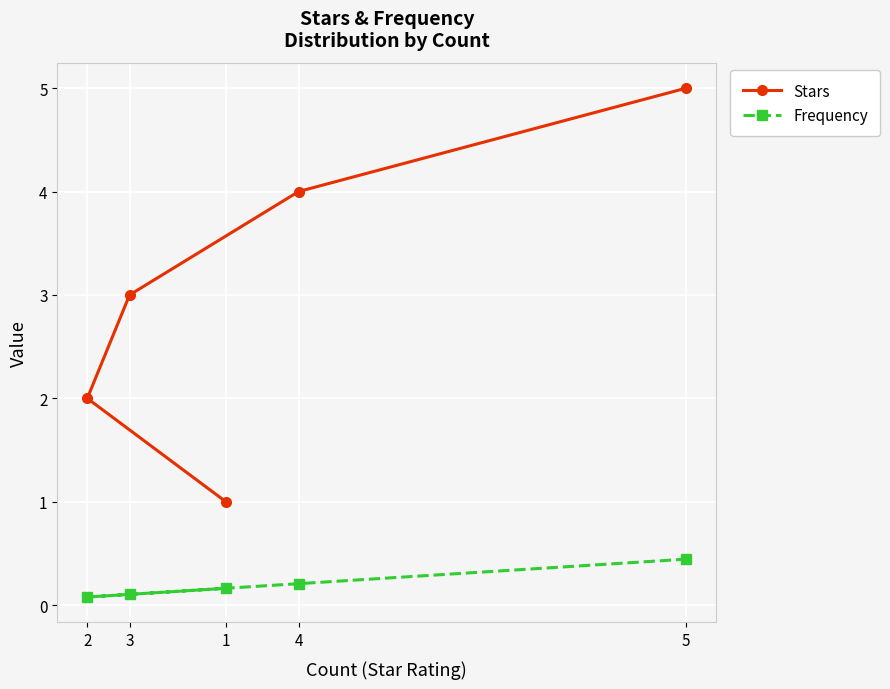

What is the highest value of the Frequency series?

0.4